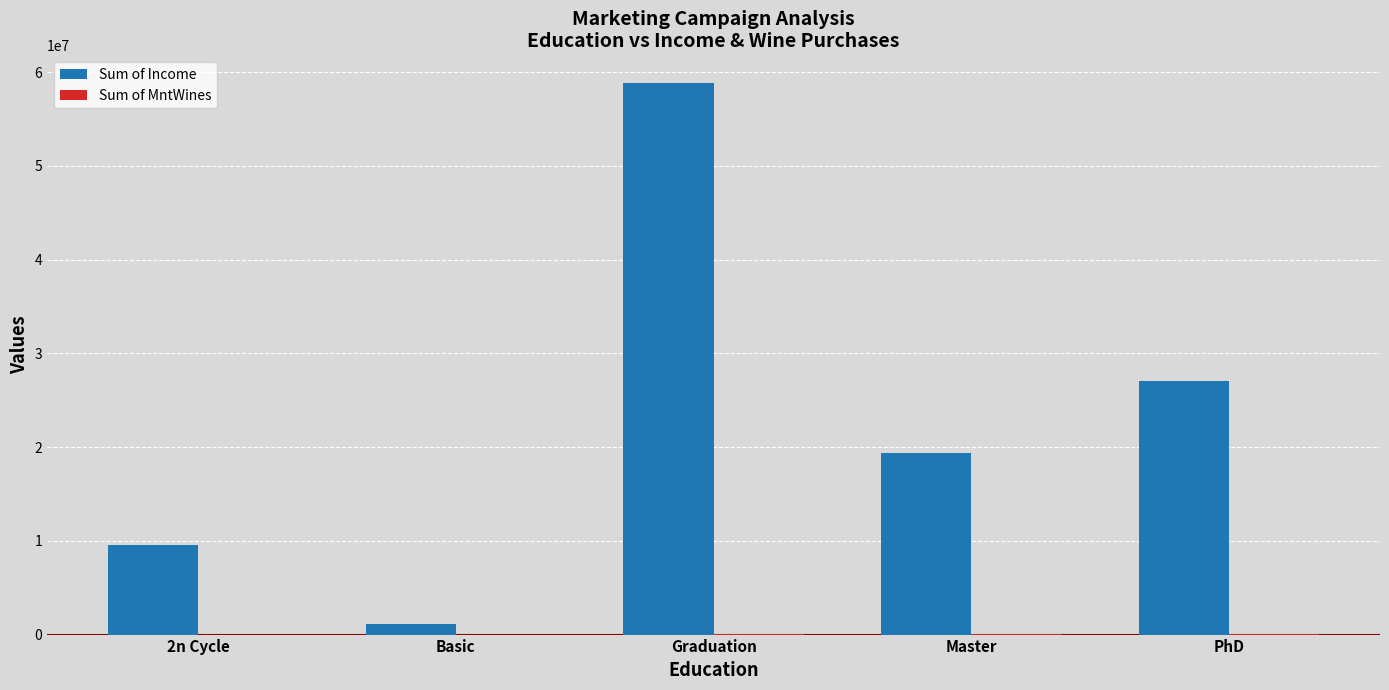

Which category has the highest value across all series?

Graduation